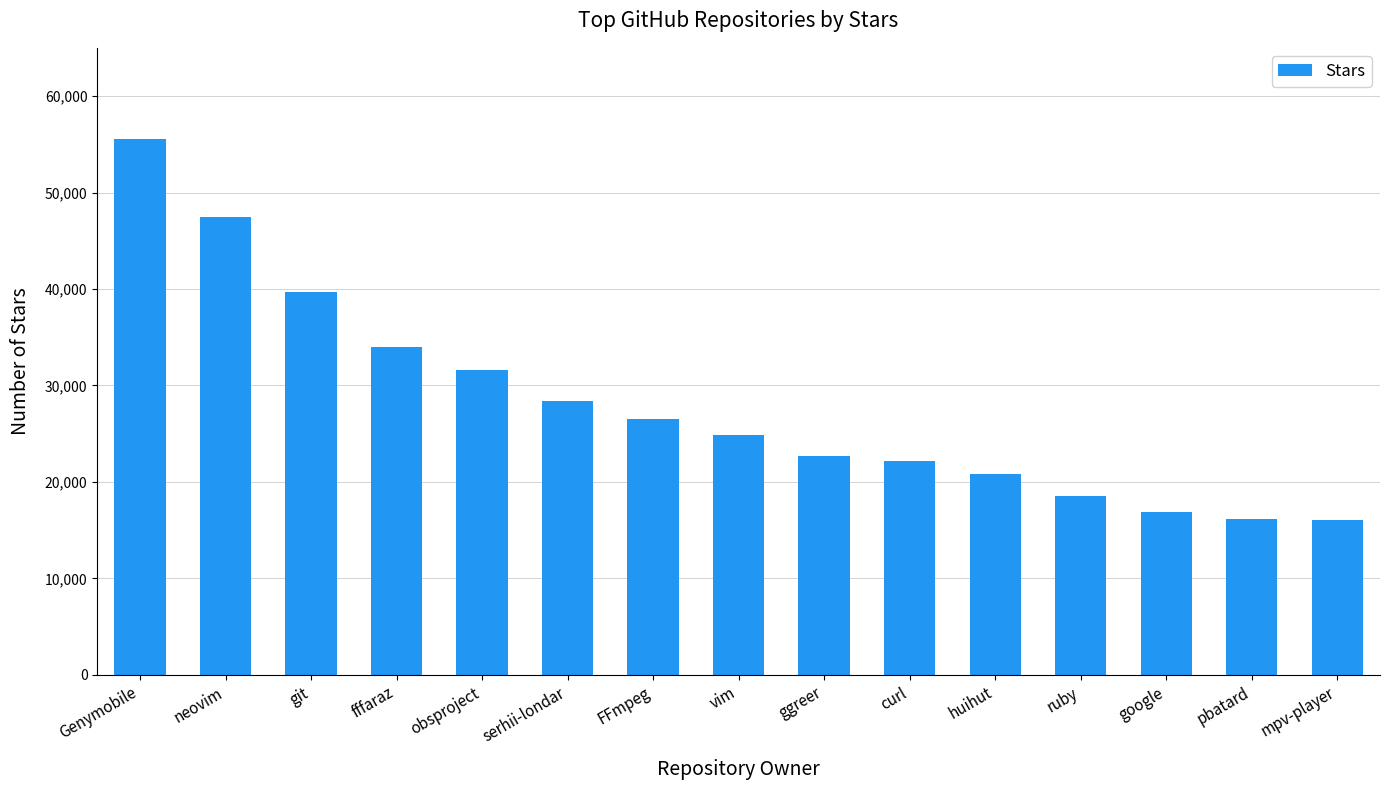

What is the approximate value at ruby?

18500